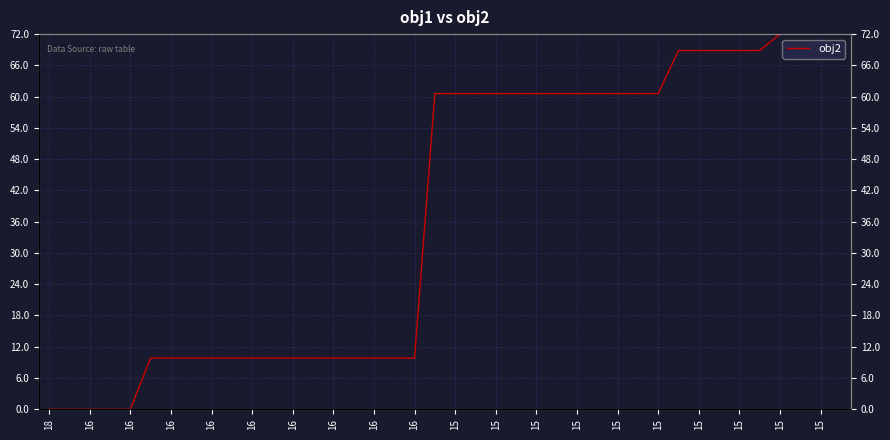

True or false: the data has more than 0 interior local peaks.

False